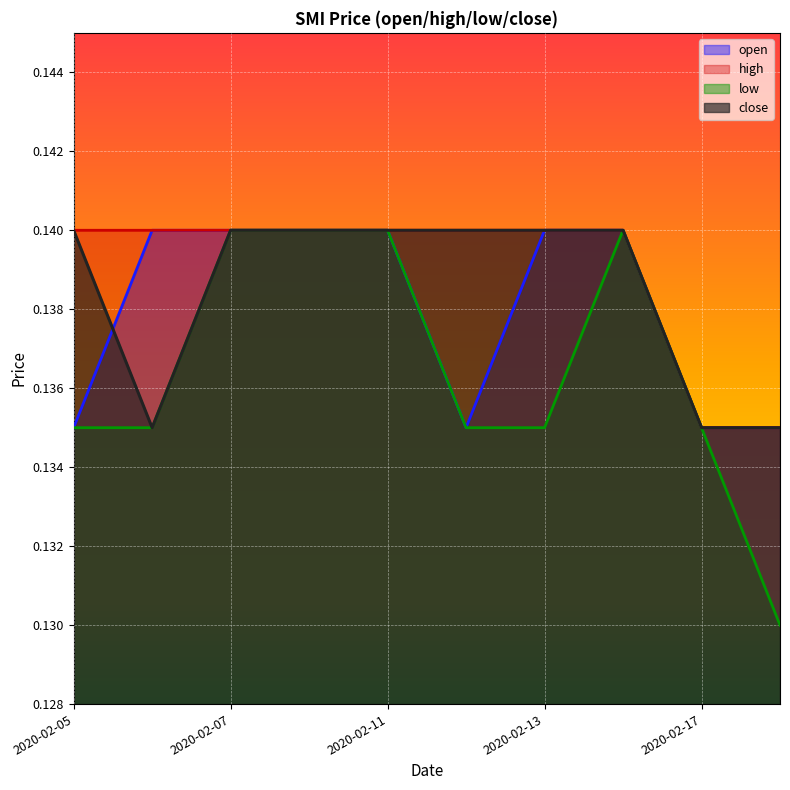

At which category is the sum across all series the highest?

2020-02-07